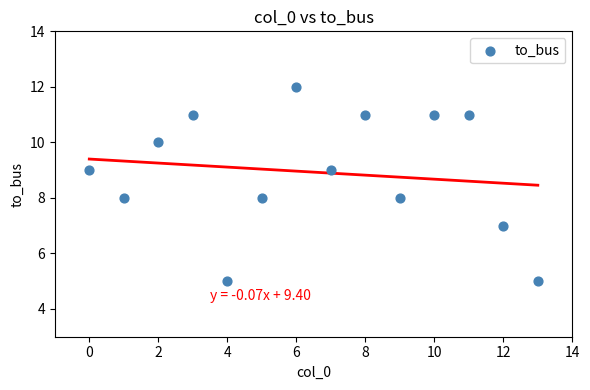

What is the range of Y values (max minus min)?

7